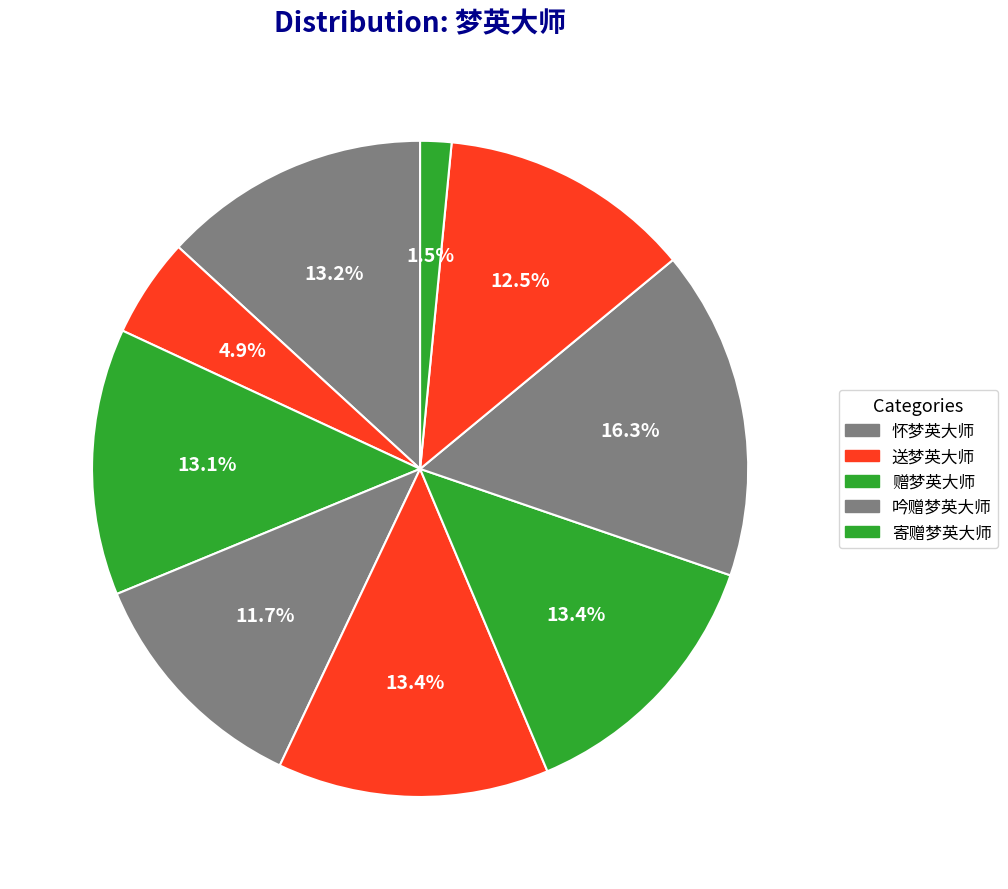

Count the number of slices in the pie.

9